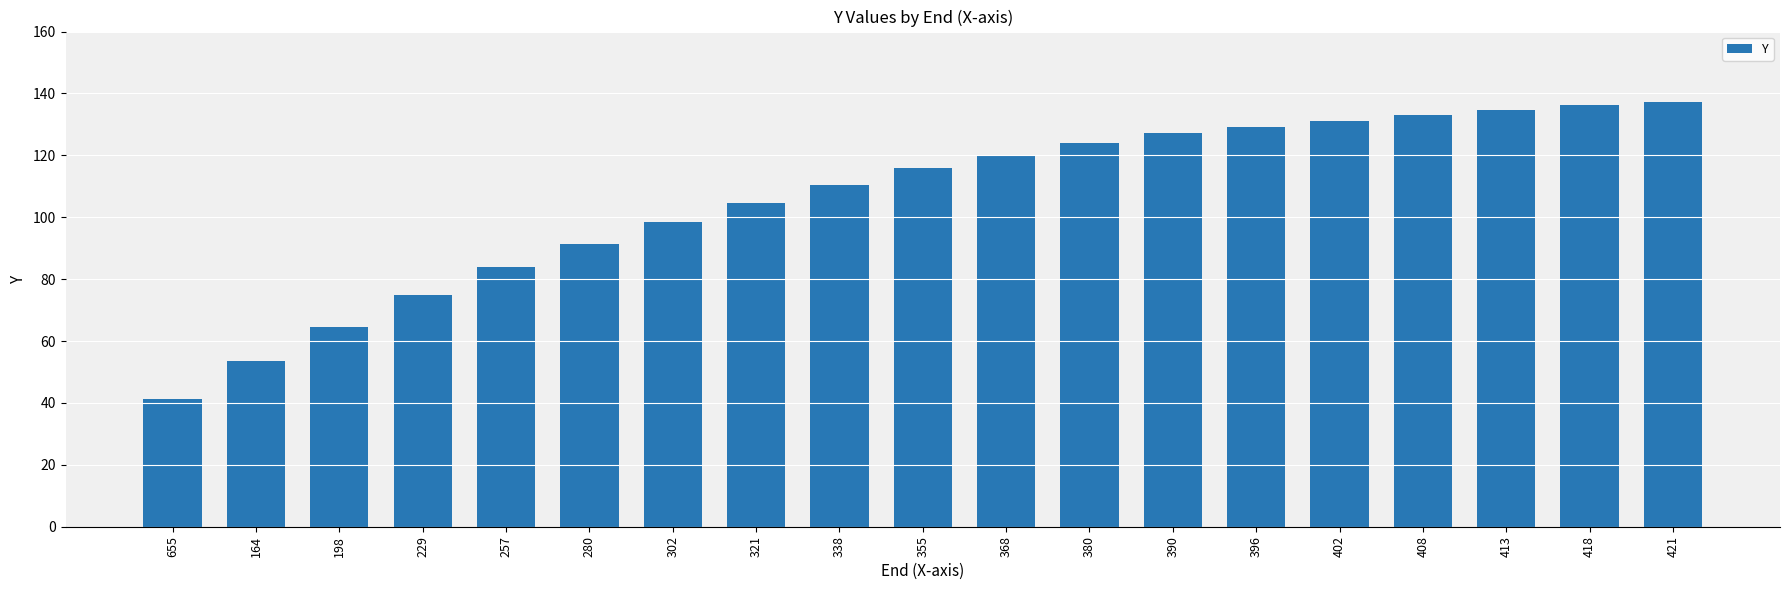

Is it true that the value at 338 is 110.3?

True